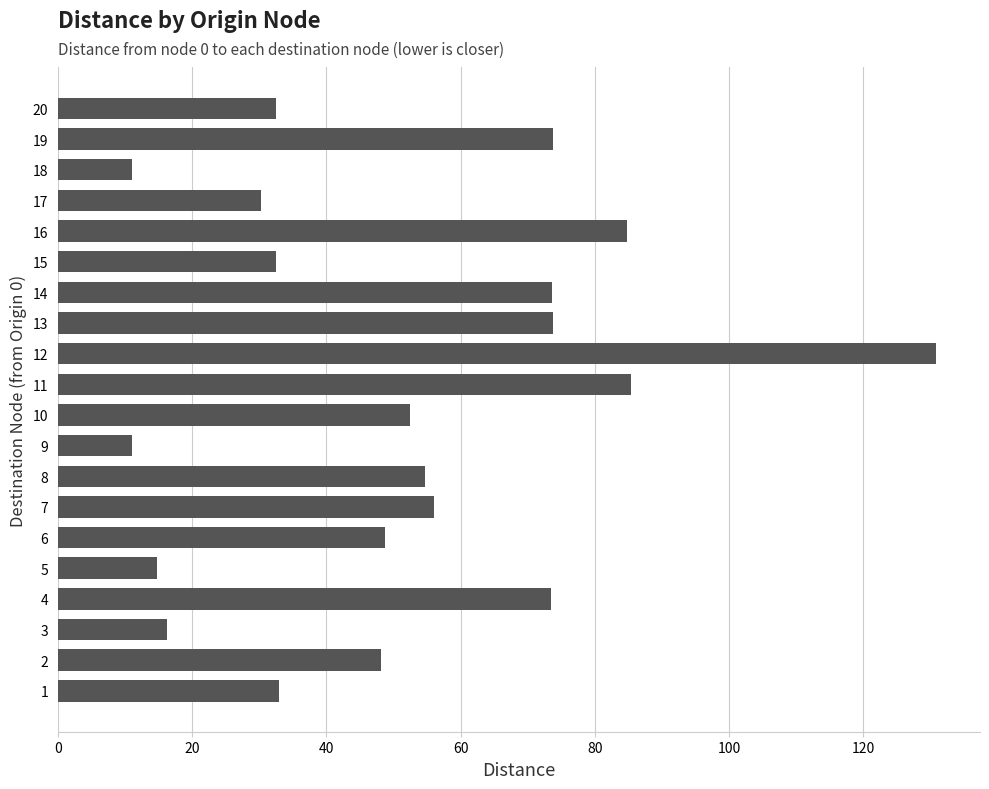

Which label corresponds to the largest value in the chart?

12